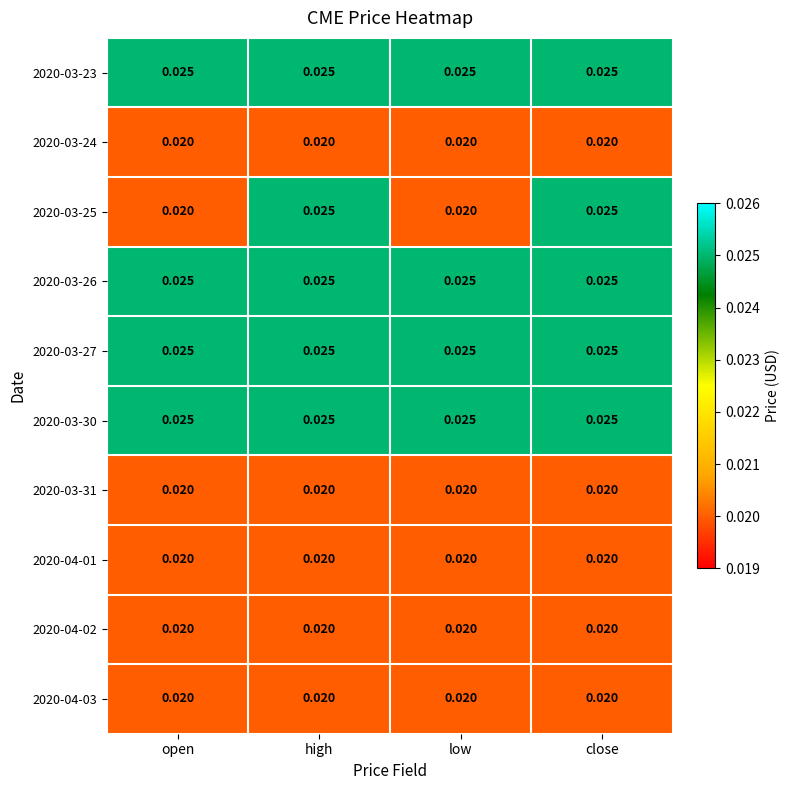

Is the value of 2020-04-02 at high greater than the value of 2020-03-27 at close?

No